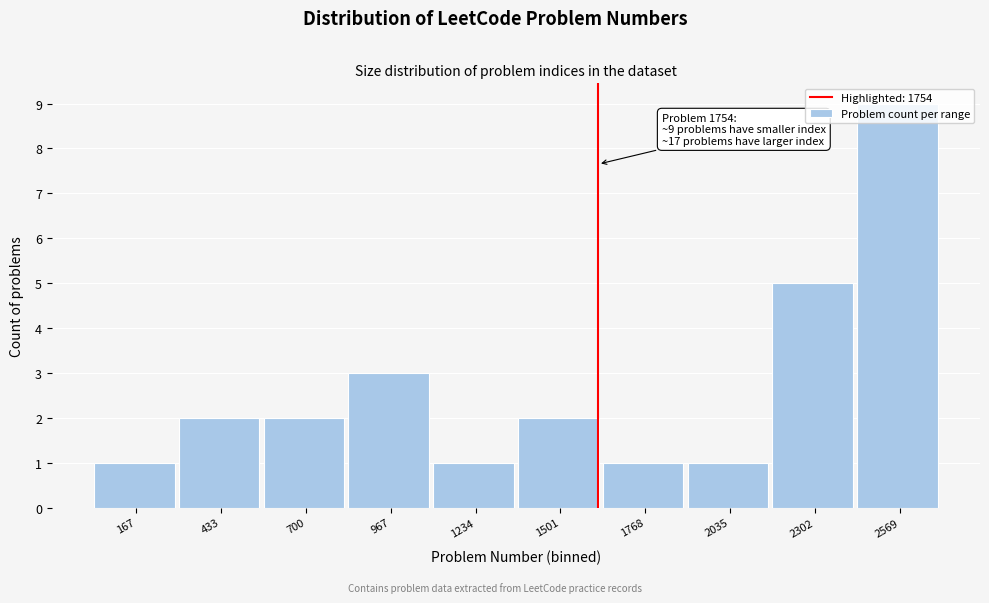

Which label corresponds to the largest value in the chart?

2569